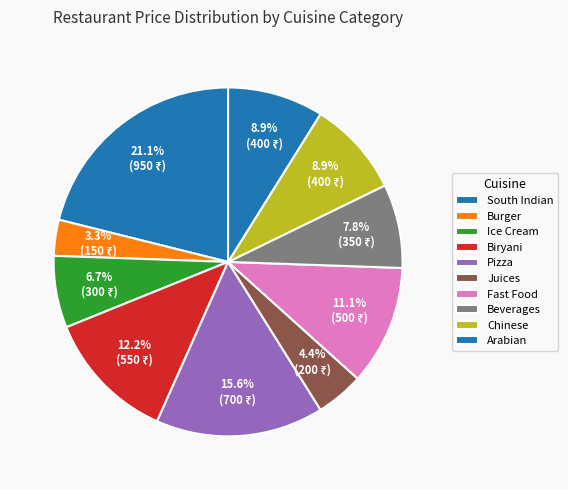

Count the number of slices in the pie.

10